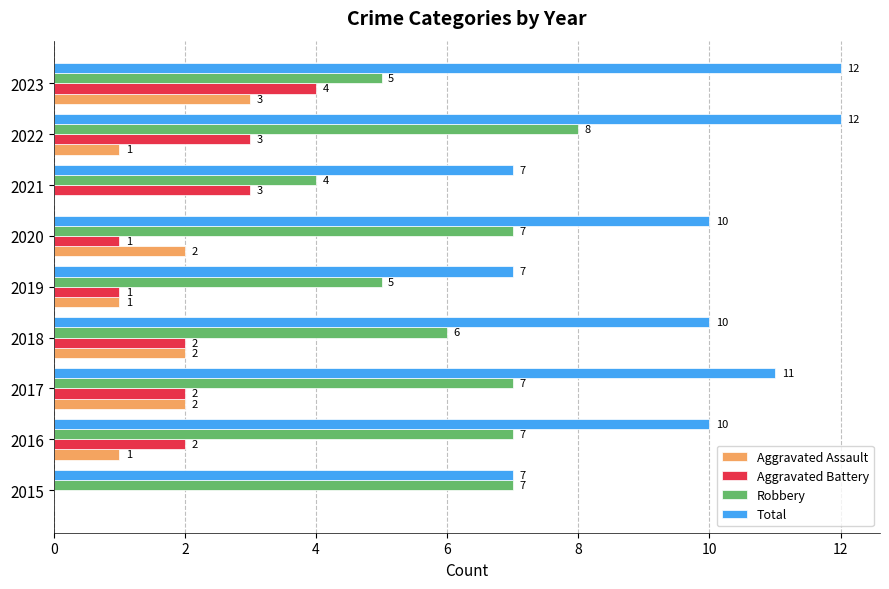

What is the total value across all series at 2021?

14